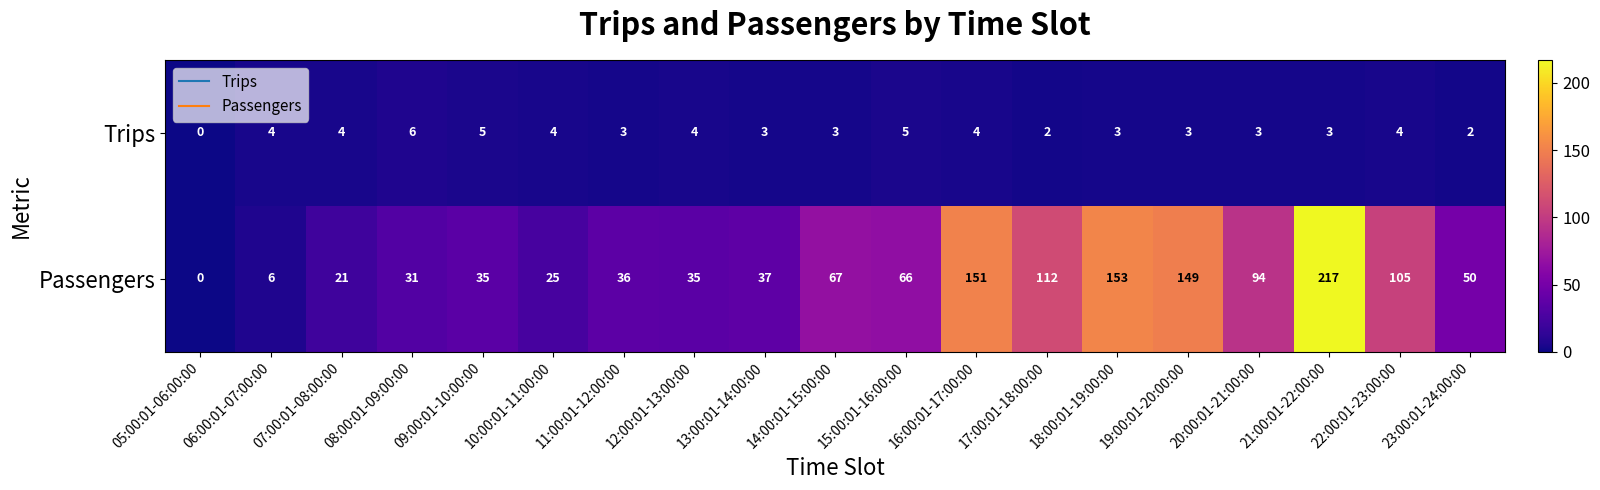

What is the sum of the Trips values at 05:00:01-06:00:00 and 19:00:01-20:00:00?

3